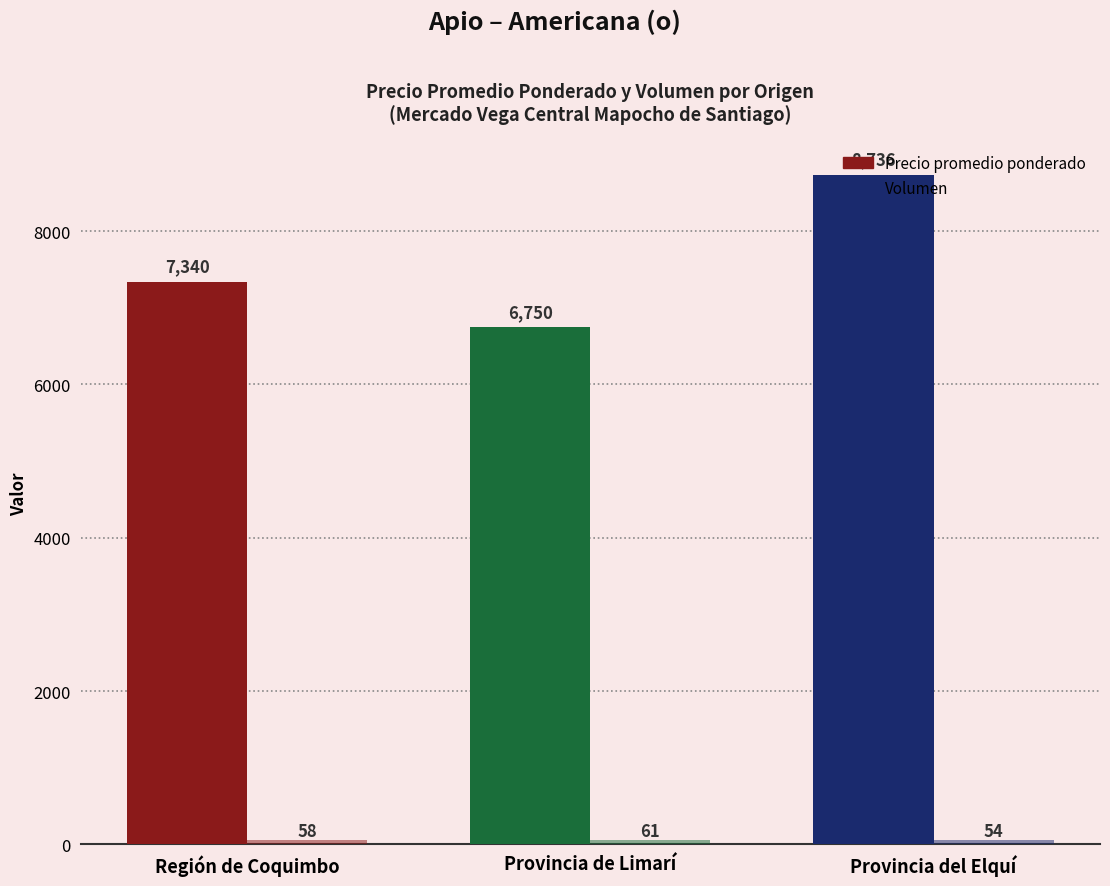

How many categories are shown in the chart?

3